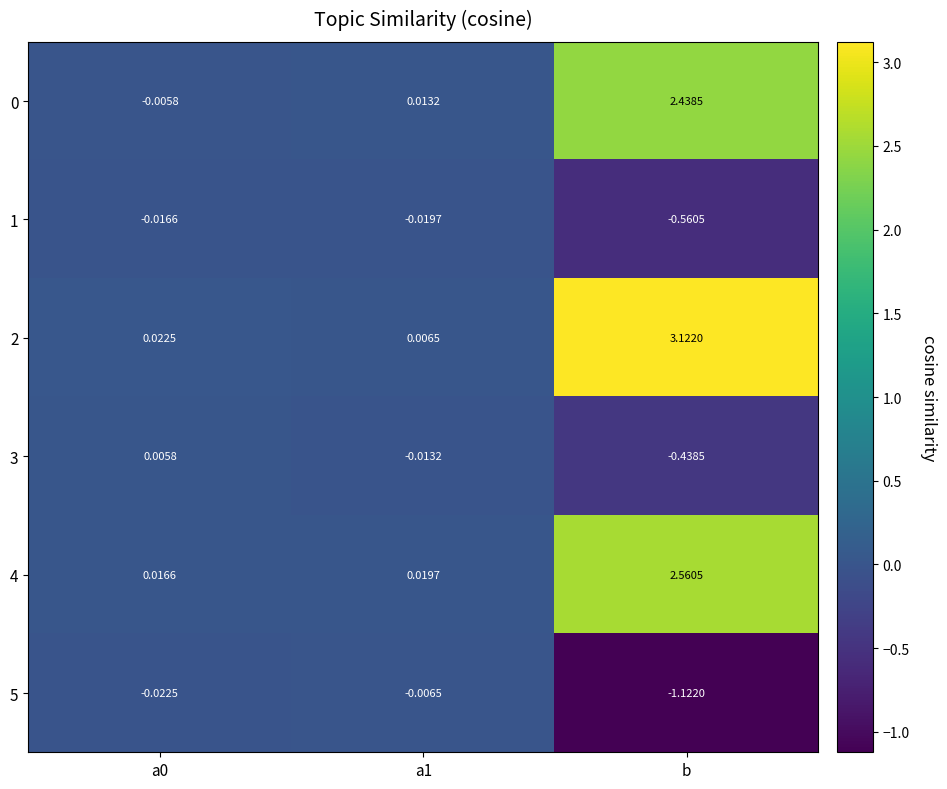

Which category has the lowest value in the 3 series?

b